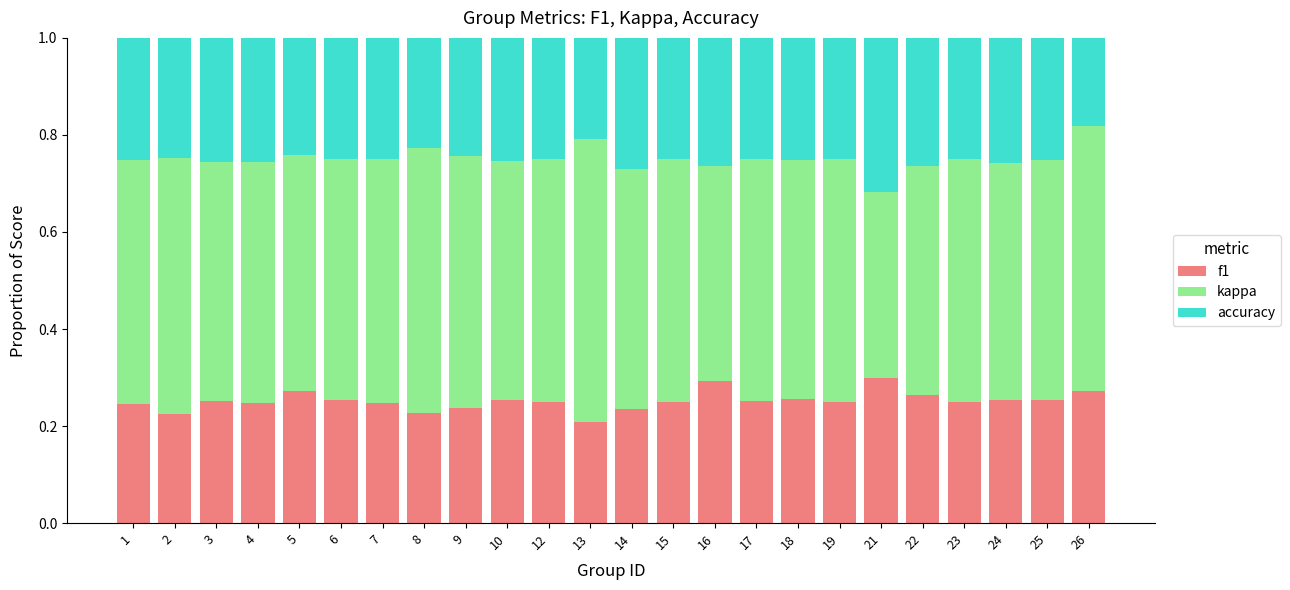

What are all the series names shown in the legend?

f1, kappa, accuracy